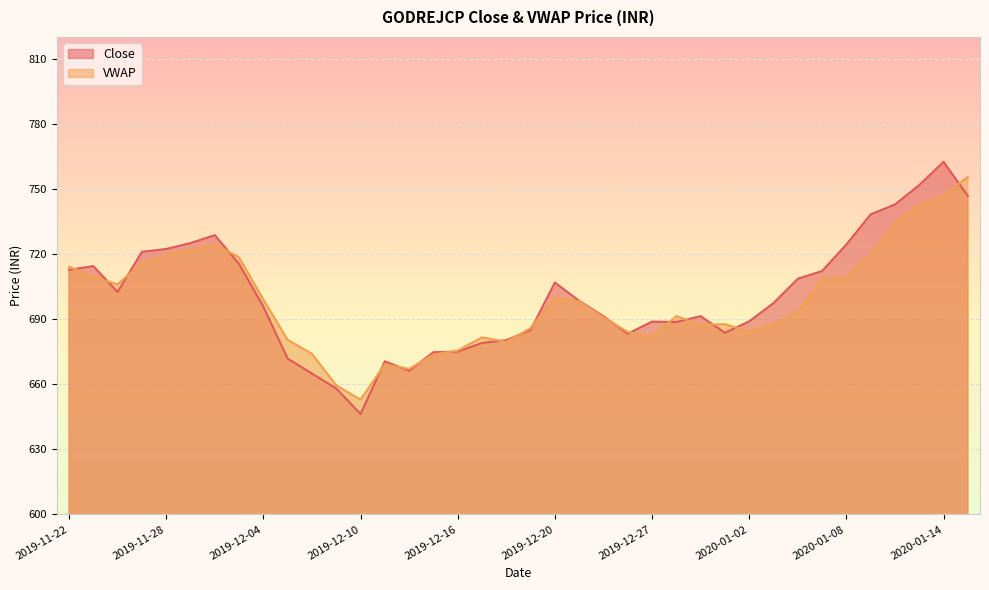

Between which two adjacent categories do Close and VWAP first intersect?

2019-11-22 and 2019-11-25